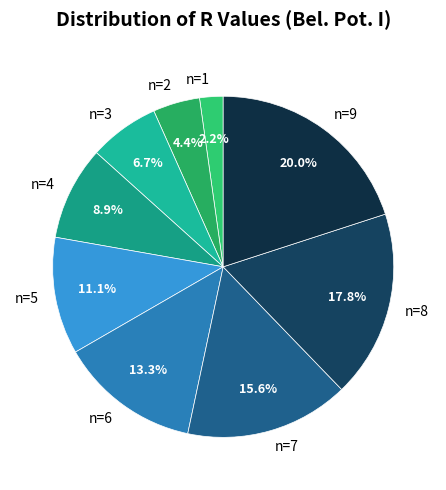

Rank the categories by value from lowest to highest.

n=1, n=2, n=3, n=4, n=5, n=6, n=7, n=8, n=9